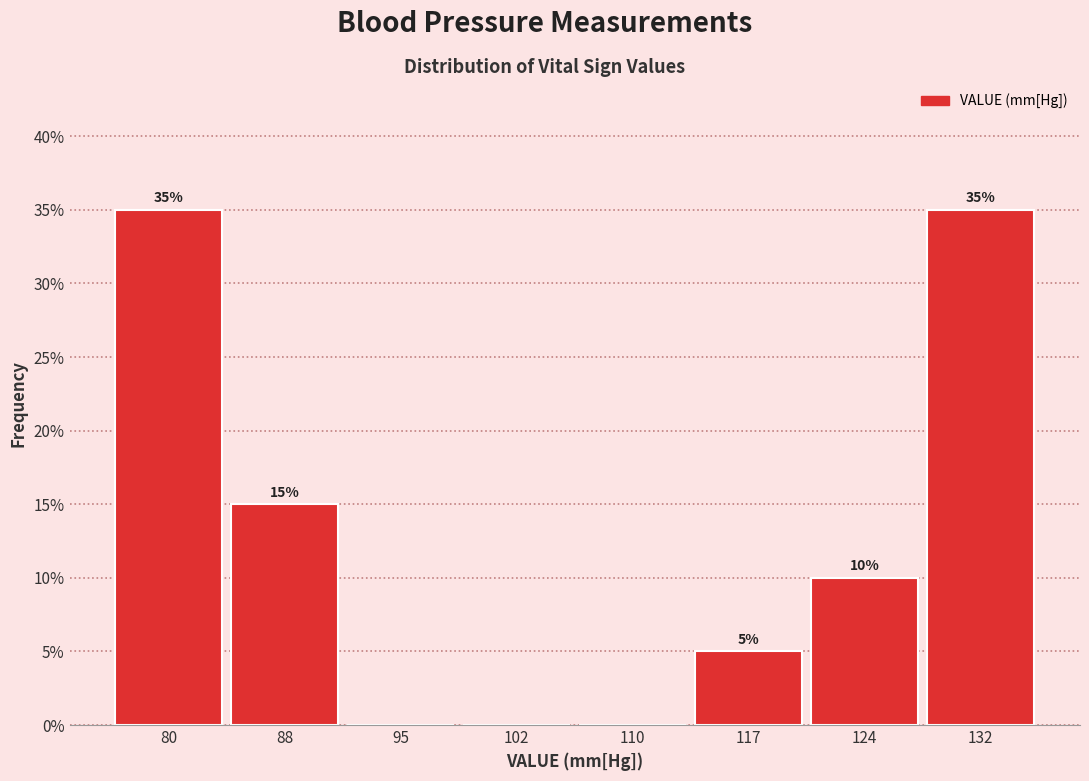

What is the change in value from 124 to 132?

+25